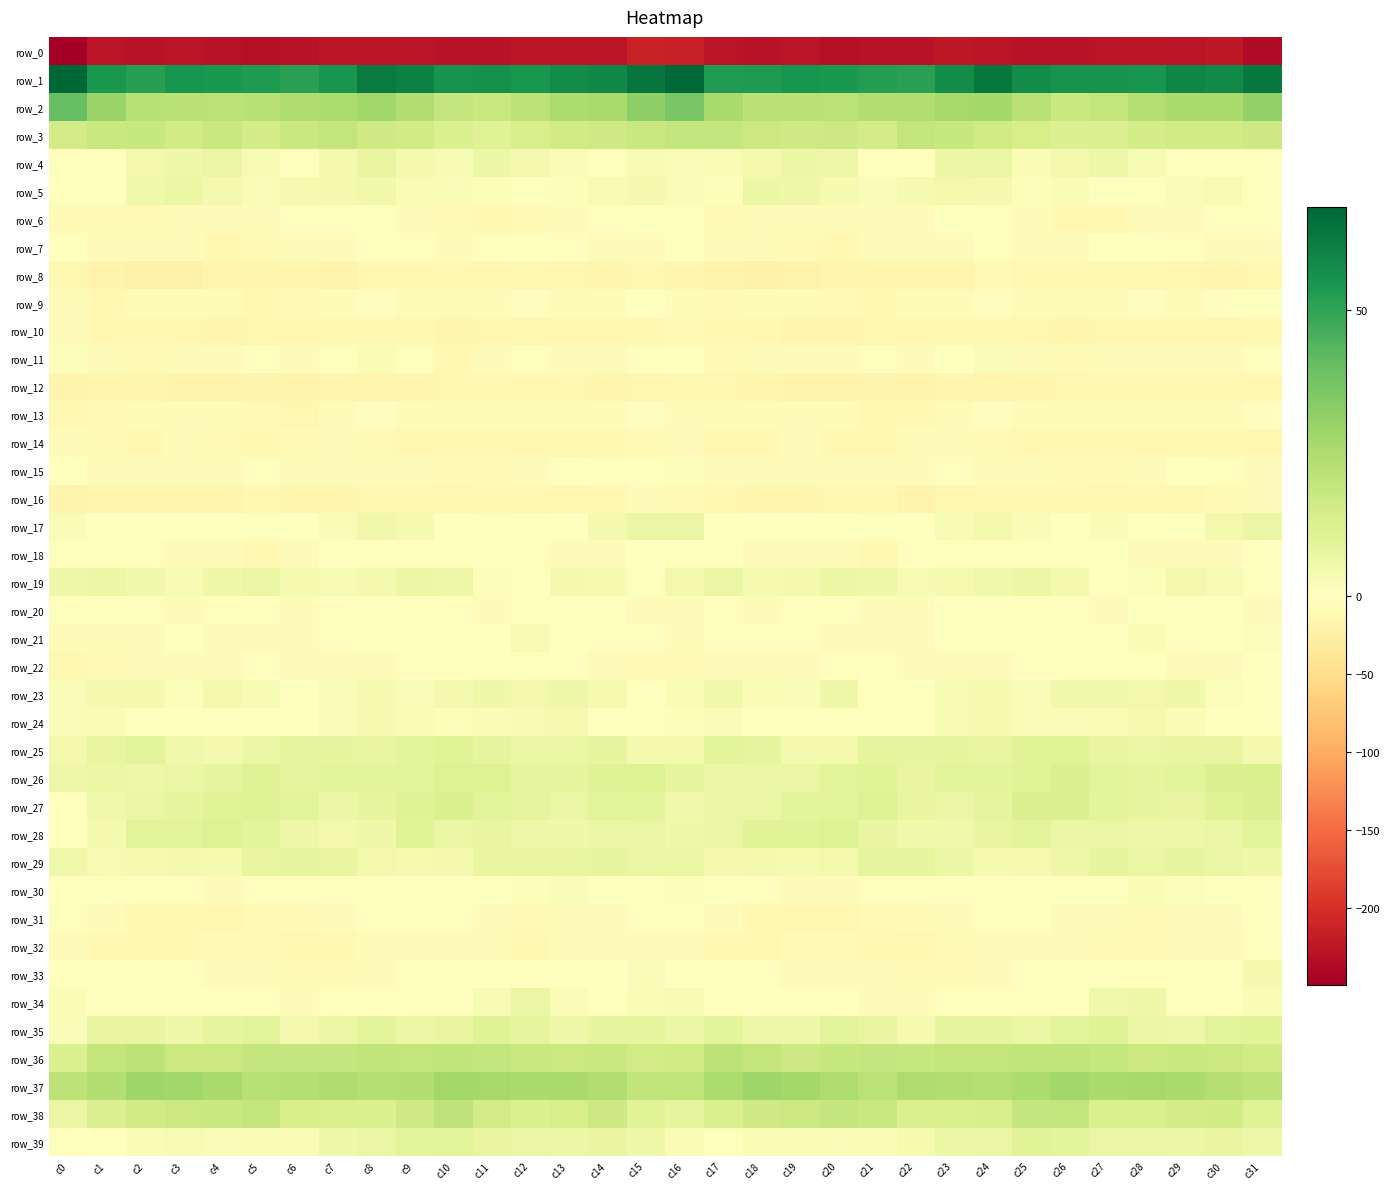

Reading right to left, extract all data points from this chart.

row_0: -238.0	-224.3	-226.8	-225.1	-226.9	-229.8	-228.6	-226.3	-224.0	-228.5	-230.4	-230.4	-227.9	-228.9	-227.0	-214.9	-214.5	-226.0	-226.2	-225.1	-228.4	-229.3	-228.0	-224.9	-225.2	-229.4	-230.7	-229.5	-228.3	-228.7	-227.6	-249.9
row_1: 62.9	57.9	59.1	54.9	55.6	55.2	57.8	63.1	57.7	51.4	52.2	54.0	54.6	53.4	52.5	66.8	64.1	58.5	57.4	54.6	56.0	55.3	60.5	62.4	54.6	51.0	53.4	53.9	54.9	51.8	54.4	67.9
row_2: 31.2	26.5	25.7	22.8	19.3	17.8	22.0	27.2	26.7	24.2	23.9	21.4	21.9	21.9	26.3	36.3	31.9	26.1	25.1	21.4	18.0	19.0	24.3	28.0	25.3	24.5	22.5	21.5	22.1	22.3	29.2	40.2
row_3: 16.9	15.8	15.9	14.6	11.8	11.7	14.1	15.9	18.2	19.1	15.3	16.7	16.4	17.0	18.9	18.9	17.6	15.9	15.7	13.6	11.0	12.4	15.6	16.0	19.4	17.8	14.6	17.8	15.8	18.1	17.6	15.0
row_4: -0.5	-0.4	0.9	3.0	6.1	4.5	2.4	7.0	6.6	-1.4	0.3	6.2	6.6	4.5	2.2	1.7	3.1	-0.8	2.1	3.9	6.5	3.0	4.1	7.6	4.1	-2.2	2.9	7.1	5.5	4.4	-0.4	-2.9
row_5: -1.2	2.9	2.0	1.0	0.6	1.8	1.6	4.2	4.7	3.2	1.6	3.3	5.5	6.5	1.2	1.9	3.9	3.1	1.4	0.6	1.4	1.6	2.3	4.9	3.9	3.3	1.7	4.0	6.4	5.2	-1.3	-0.9
row_6: -3.0	-3.4	-5.4	-7.7	-9.8	-10.9	-5.9	-2.3	-2.0	-4.5	-4.4	-6.9	-6.7	-6.6	-8.9	-2.8	-1.9	-3.6	-6.8	-8.2	-10.8	-9.4	-4.2	-1.7	-3.3	-3.6	-5.9	-7.3	-5.9	-7.8	-9.3	-8.4
row_7: -5.3	-5.9	-3.2	-0.8	-1.6	-5.9	-5.2	-1.6	-4.7	-7.2	-7.3	-10.0	-9.4	-4.6	-4.8	-1.9	-4.0	-4.9	-2.3	-0.5	-3.1	-6.7	-3.3	-2.2	-6.1	-6.7	-8.6	-10.7	-7.2	-4.6	-4.5	-1.3
row_8: -12.9	-14.4	-12.0	-13.6	-11.7	-12.7	-11.8	-9.5	-14.8	-15.2	-14.4	-14.1	-18.4	-20.6	-18.2	-13.7	-13.4	-13.7	-12.3	-13.1	-11.9	-12.7	-10.5	-10.8	-16.0	-14.4	-14.3	-15.2	-20.1	-20.1	-16.7	-12.1
row_9: 0.6	-3.2	-6.8	-3.4	-4.8	-7.7	-6.0	-3.4	-4.1	-7.4	-9.9	-8.6	-6.2	-5.3	-9.0	-6.0	-0.7	-5.3	-5.6	-3.2	-6.6	-7.1	-4.9	-3.2	-5.4	-8.2	-10.4	-7.2	-5.9	-6.3	-10.0	-7.2
row_10: -11.5	-13.4	-10.0	-11.2	-11.9	-14.8	-13.2	-10.5	-10.8	-10.7	-11.8	-14.6	-14.8	-11.1	-10.9	-9.6	-11.6	-12.5	-9.8	-11.7	-12.6	-15.3	-11.2	-11.1	-10.5	-10.9	-12.8	-15.2	-13.5	-10.5	-11.2	-7.7
row_11: -2.0	-6.3	-5.2	-4.0	-3.9	-9.1	-7.4	2.1	-0.8	-4.5	-3.1	-4.1	-6.0	-7.2	-8.9	-1.3	-3.6	-6.3	-4.8	-3.7	-5.4	-10.1	-3.5	2.4	-2.8	-4.1	-3.3	-5.0	-5.9	-8.6	-7.4	1.5
row_12: -9.9	-13.0	-13.2	-9.9	-11.7	-12.6	-14.7	-14.9	-13.8	-16.5	-17.1	-16.8	-16.6	-14.2	-13.6	-13.0	-12.0	-13.8	-11.8	-10.3	-12.1	-13.2	-15.1	-14.1	-14.8	-16.6	-17.5	-16.6	-15.8	-13.7	-15.1	-17.2
row_13: -2.1	-4.8	-6.7	-6.9	-6.1	-7.3	-5.4	-3.8	-4.2	-11.0	-10.6	-7.0	-6.3	-6.1	-7.6	-6.1	-3.4	-6.1	-6.7	-6.9	-6.3	-6.9	-4.3	-3.5	-6.4	-12.0	-8.8	-6.7	-5.8	-6.9	-9.2	-11.5
row_14: -12.0	-10.9	-10.6	-13.1	-12.4	-12.0	-10.9	-8.8	-7.7	-7.6	-11.2	-10.8	-7.4	-10.2	-9.9	-5.6	-8.3	-10.1	-12.0	-12.7	-12.4	-11.6	-10.0	-8.6	-7.2	-8.9	-11.6	-9.4	-7.8	-11.2	-9.6	-6.0
row_15: -5.4	-3.5	-1.5	-5.0	-8.3	-8.2	-7.7	-5.7	-3.7	-5.8	-3.9	-3.9	-4.8	-4.5	-4.7	1.6	-0.1	-2.3	-2.2	-6.6	-8.5	-8.1	-6.9	-5.0	-4.1	-5.5	-3.4	-4.7	-4.9	-4.9	-5.0	0.5
row_16: -5.5	-8.8	-12.0	-12.7	-12.0	-11.0	-13.1	-12.3	-12.9	-16.0	-11.0	-13.0	-15.4	-14.5	-13.6	-9.0	-5.1	-9.8	-12.8	-12.6	-11.1	-12.1	-12.7	-12.1	-14.5	-14.3	-10.9	-14.3	-15.4	-14.0	-15.6	-15.9
row_17: 7.4	4.6	1.0	-0.6	1.6	-1.0	1.7	4.7	3.1	-0.1	0.6	-0.4	-1.5	-0.1	0.2	7.3	7.4	3.7	-0.9	0.8	0.8	-0.9	3.2	4.8	2.0	-0.3	0.6	-1.3	-0.9	-0.3	-0.5	2.1
row_18: -0.2	-4.3	-6.0	-4.6	-1.3	-0.7	-2.3	-2.3	0.1	-2.6	-10.3	-7.0	-4.2	-4.4	-1.7	0.3	-1.4	-4.9	-6.4	-2.7	-1.1	-1.1	-2.9	-1.3	0.2	-6.0	-10.2	-5.0	-4.6	-3.4	-3.2	-2.7
row_19: -0.4	2.7	4.5	1.2	-0.5	4.7	6.8	4.8	3.4	2.7	6.0	6.6	3.9	3.5	7.4	4.5	1.0	3.5	3.9	-0.2	1.2	6.1	6.4	3.8	3.1	3.5	7.0	5.8	2.9	5.0	6.6	5.5
row_20: -7.1	-1.6	-1.0	-1.6	-5.0	-3.6	-3.0	-0.4	-0.9	-6.5	-4.0	-2.5	-3.5	-4.0	-2.2	-5.9	-7.1	-0.8	-1.2	-2.9	-5.0	-2.8	-2.9	1.0	-3.7	-6.2	-3.0	-2.3	-4.2	-3.2	-3.1	-3.5
row_21: 1.3	-0.2	-3.0	2.6	1.0	-0.6	0.6	-0.9	-1.9	-4.1	-4.5	-5.0	-2.1	-3.9	-3.8	-5.4	-2.5	-2.4	-0.8	2.8	-0.2	-0.3	0.4	-1.1	-2.9	-4.5	-5.0	-3.9	-1.9	-4.5	-4.1	-5.6
row_22: -1.9	-5.3	-3.9	0.4	0.5	-1.3	-2.4	-3.9	-5.3	-4.9	-2.6	-3.4	-6.4	-6.5	-7.2	-9.0	-7.9	-5.8	-2.2	1.0	-0.2	-2.2	-2.4	-4.9	-4.8	-4.7	-2.0	-4.8	-6.3	-6.7	-8.5	-12.7
row_23: 0.3	1.5	5.5	4.4	5.2	4.9	1.9	3.2	2.8	-0.6	-0.3	5.8	1.7	2.6	4.8	2.3	-1.9	3.3	5.3	4.7	5.3	3.9	1.7	3.5	2.0	-1.7	2.7	4.7	1.3	3.8	4.0	2.0
row_24: -1.5	-1.1	2.4	3.3	2.4	1.7	2.0	3.3	2.8	-0.5	-1.6	-1.4	-0.2	-0.3	2.0	1.5	-2.1	-0.1	3.6	2.8	2.3	1.4	2.6	3.2	1.9	-1.5	-1.3	-1.3	-0.0	0.2	2.2	1.9
row_25: 4.0	7.7	7.5	7.2	7.5	10.3	10.2	7.7	8.5	8.4	8.5	4.7	3.7	8.5	9.4	4.5	4.2	8.4	7.3	7.0	8.7	10.6	9.1	7.9	8.4	8.7	7.3	3.7	5.2	9.6	7.7	4.5
row_26: 12.5	11.7	9.2	8.4	9.9	11.9	10.3	9.1	9.9	7.9	10.4	9.7	7.1	6.6	6.8	8.3	11.5	10.9	8.6	8.5	11.3	11.4	9.5	9.4	9.5	8.1	11.1	8.2	7.2	6.1	6.6	6.1
row_27: 12.0	10.8	7.9	8.1	9.5	11.7	11.8	9.0	7.1	7.9	11.4	10.0	9.3	7.1	7.0	5.2	9.4	9.7	7.4	8.7	10.0	12.3	10.9	8.0	6.8	9.8	10.9	10.3	8.1	7.2	4.8	-0.3
row_28: 9.5	7.3	5.9	5.8	7.2	6.9	9.5	7.7	4.8	5.0	7.5	11.3	10.1	10.2	7.4	5.4	7.1	6.4	5.7	6.1	7.5	7.1	10.3	5.8	4.8	5.8	9.1	11.6	9.7	9.7	4.1	-1.3
row_29: 5.8	7.1	8.1	7.3	8.0	5.5	3.5	3.6	6.8	8.2	8.3	4.7	3.3	3.9	3.9	7.2	7.1	8.0	7.6	7.5	7.8	4.2	3.3	4.5	7.9	8.2	7.7	3.3	4.1	3.3	3.1	4.9
row_30: -1.0	-0.5	1.2	2.2	-0.7	-0.8	-0.4	-2.0	-2.1	-2.9	-3.2	-5.9	-5.0	-2.1	-0.3	1.2	-0.8	0.5	1.8	1.4	-1.3	-0.2	-1.4	-1.7	-2.4	-3.4	-3.9	-6.3	-3.5	-1.8	-1.0	0.3
row_31: 0.4	-4.6	-5.9	-8.2	-7.1	-4.6	-1.0	-2.2	-5.1	-8.7	-8.5	-11.9	-12.5	-12.2	-6.0	-0.6	-2.9	-5.2	-6.9	-8.3	-6.0	-3.4	-0.6	-3.3	-6.6	-9.0	-9.0	-12.8	-12.8	-10.8	-4.7	-3.1
row_32: -2.2	-5.8	-6.8	-9.3	-9.2	-5.7	-7.1	-5.8	-8.5	-12.6	-10.1	-9.0	-9.6	-11.8	-11.3	-6.2	-5.0	-6.7	-7.3	-10.2	-7.4	-6.3	-6.9	-5.9	-10.5	-12.2	-8.9	-9.3	-10.3	-12.5	-10.5	-6.2
row_33: 3.8	0.9	-1.6	-2.2	-1.9	-2.7	-3.8	-5.1	-8.3	-8.3	-6.1	-4.3	-4.3	-2.1	-2.2	0.3	1.9	-0.4	-1.8	-2.4	-1.6	-3.7	-3.5	-6.8	-8.4	-7.9	-5.2	-4.2	-3.5	-2.2	-2.6	-1.0
row_34: 2.5	-0.4	0.3	5.4	5.3	0.0	-2.0	-3.7	-2.1	-6.2	-5.1	-1.2	-2.1	-0.6	-0.2	3.0	2.6	-1.1	1.7	6.9	2.9	-0.7	-3.0	-3.3	-2.7	-7.6	-2.8	-1.1	-1.9	-0.1	-0.8	2.2
row_35: 10.5	9.7	6.1	6.5	10.9	9.0	6.6	8.2	8.4	3.7	7.6	10.1	5.8	6.1	9.5	6.9	9.0	8.1	5.6	8.5	11.1	7.6	6.5	9.1	6.6	3.9	9.7	8.6	5.3	7.6	7.8	1.8
row_36: 15.8	17.3	17.9	17.1	18.5	19.8	19.9	19.5	19.4	18.4	18.6	18.2	16.7	19.5	21.0	15.4	14.9	17.7	17.5	17.7	18.9	20.1	19.4	19.8	18.9	18.7	18.7	17.4	17.2	21.0	19.4	12.3
row_37: 21.0	23.2	25.6	26.5	25.8	27.9	25.0	22.9	23.9	24.4	21.7	24.8	27.5	28.6	25.4	19.8	19.9	24.0	26.4	26.0	26.7	27.3	23.7	22.9	24.6	23.1	22.5	26.1	28.0	28.4	23.8	20.7
row_38: 11.6	15.9	15.3	13.2	13.0	19.3	18.8	13.3	12.8	13.2	17.7	18.6	17.1	16.4	13.2	9.0	10.6	16.7	14.2	12.4	15.3	20.4	16.1	12.7	12.9	14.2	19.2	17.7	17.2	15.5	12.1	7.4
row_39: 6.1	7.8	6.6	7.4	7.2	9.5	10.3	7.1	6.5	3.6	2.6	1.9	2.5	2.6	1.0	2.2	5.6	7.5	6.7	7.4	7.8	10.0	9.1	7.0	5.7	2.5	2.5	1.9	2.8	2.2	0.2	-2.6